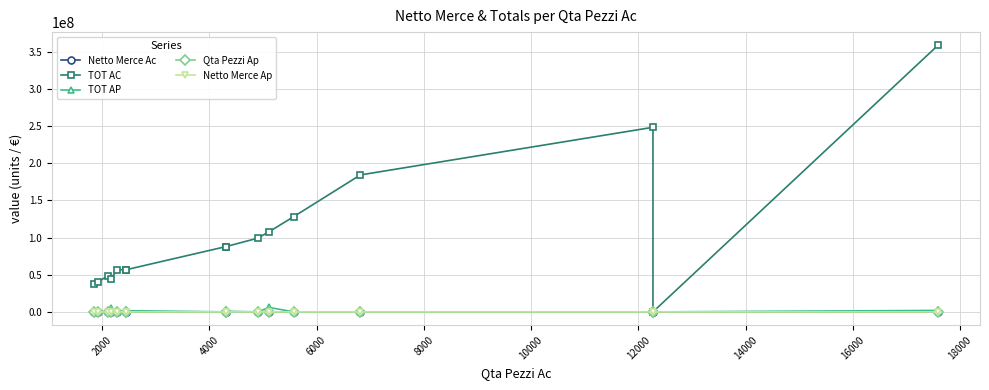

What is the difference between the Qta Pezzi Ap values at 16000 and 4000?

354.0